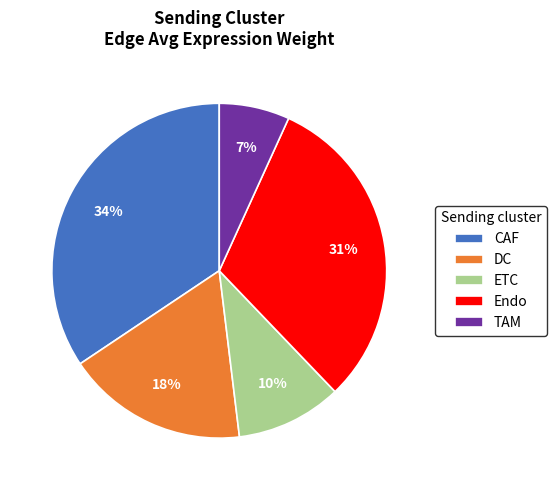

True or false: TAM accounts for 1% of the total.

False